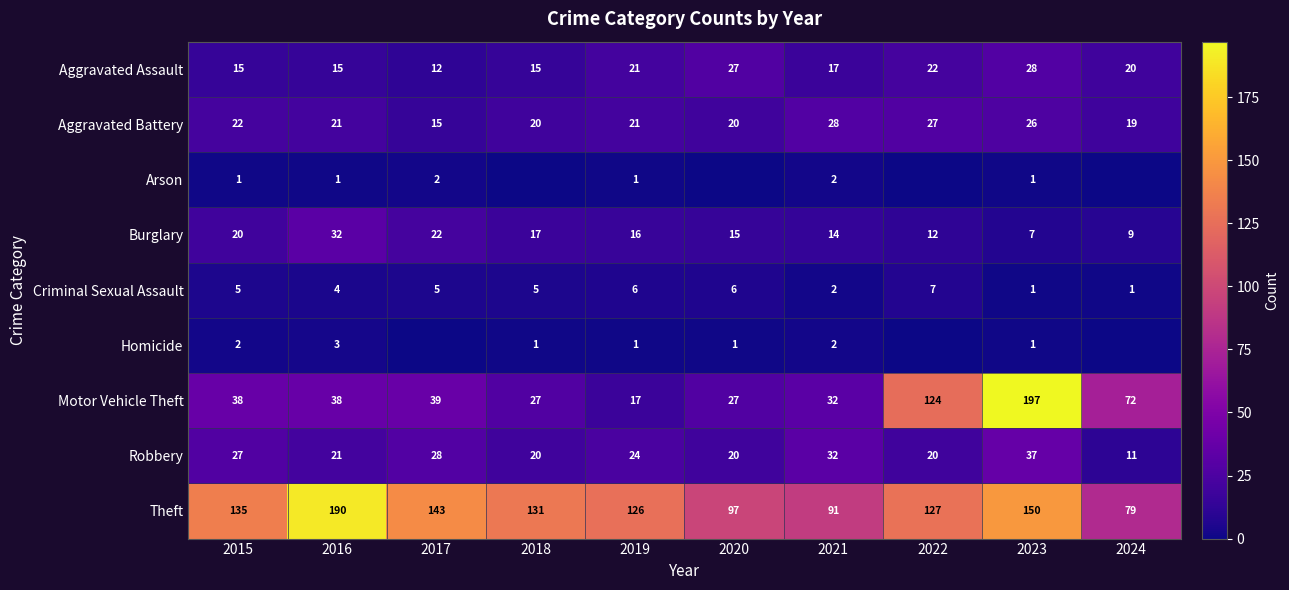

What is the average value of the Criminal Sexual Assault series?

4